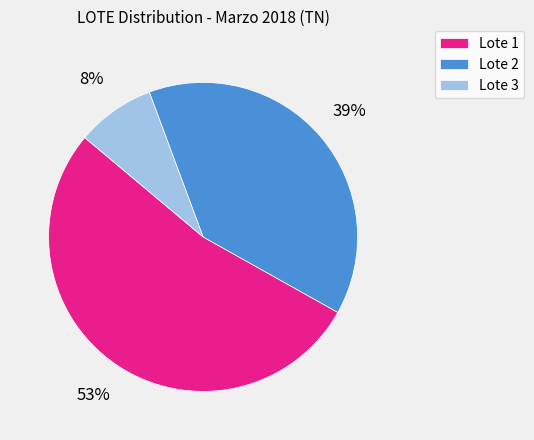

To the nearest percent, what is the difference between the Lote 3 and Lote 1 slice percentages?

45%